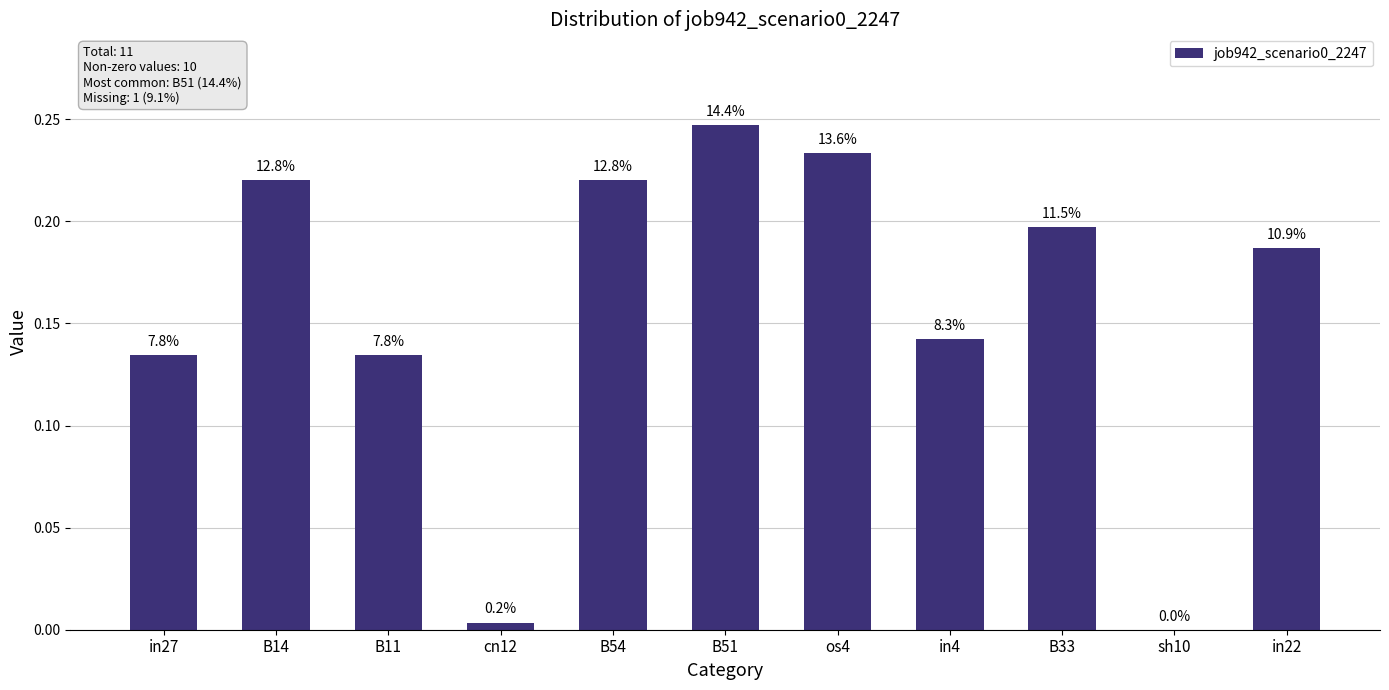

What is the value of the 1st bar from the left?

0.1